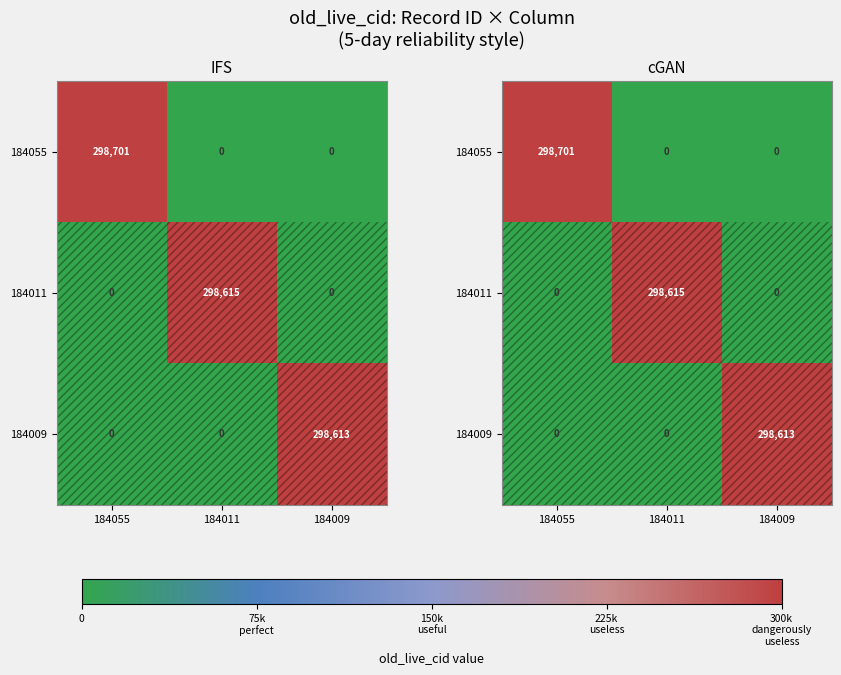

What is the sum of all 184009 values?

298613